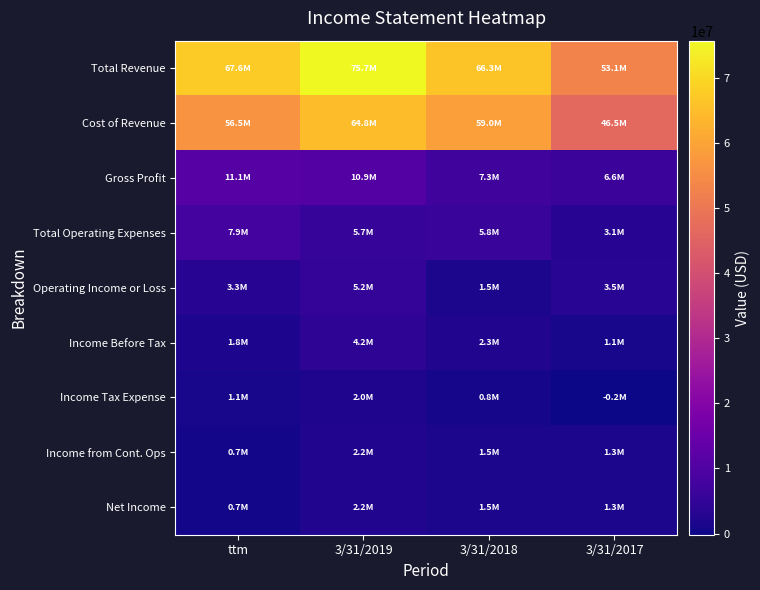

Reading left to right, what are all the values shown in this chart?

Total Revenue: ttm=67622000	3/31/2019=75702000	3/31/2018=66322000	3/31/2017=53086000
Cost of Revenue: ttm=56489000	3/31/2019=64816000	3/31/2018=59006000	3/31/2017=46517000
Gross Profit: ttm=11132000	3/31/2019=10885000	3/31/2018=7316000	3/31/2017=6569000
Total Operating Expenses: ttm=7856000	3/31/2019=5682000	3/31/2018=5782000	3/31/2017=3077000
Operating Income or Loss: ttm=3276000	3/31/2019=5203000	3/31/2018=1534000	3/31/2017=3492000
Income Before Tax: ttm=1755000	3/31/2019=4245000	3/31/2018=2325000	3/31/2017=1144000
Income Tax Expense: ttm=1060000	3/31/2019=2005000	3/31/2018=801000	3/31/2017=-184000
Income from Cont. Ops: ttm=695000	3/31/2019=2240000	3/31/2018=1524000	3/31/2017=1328000
Net Income: ttm=696000	3/31/2019=2240000	3/31/2018=1520000	3/31/2017=1323000